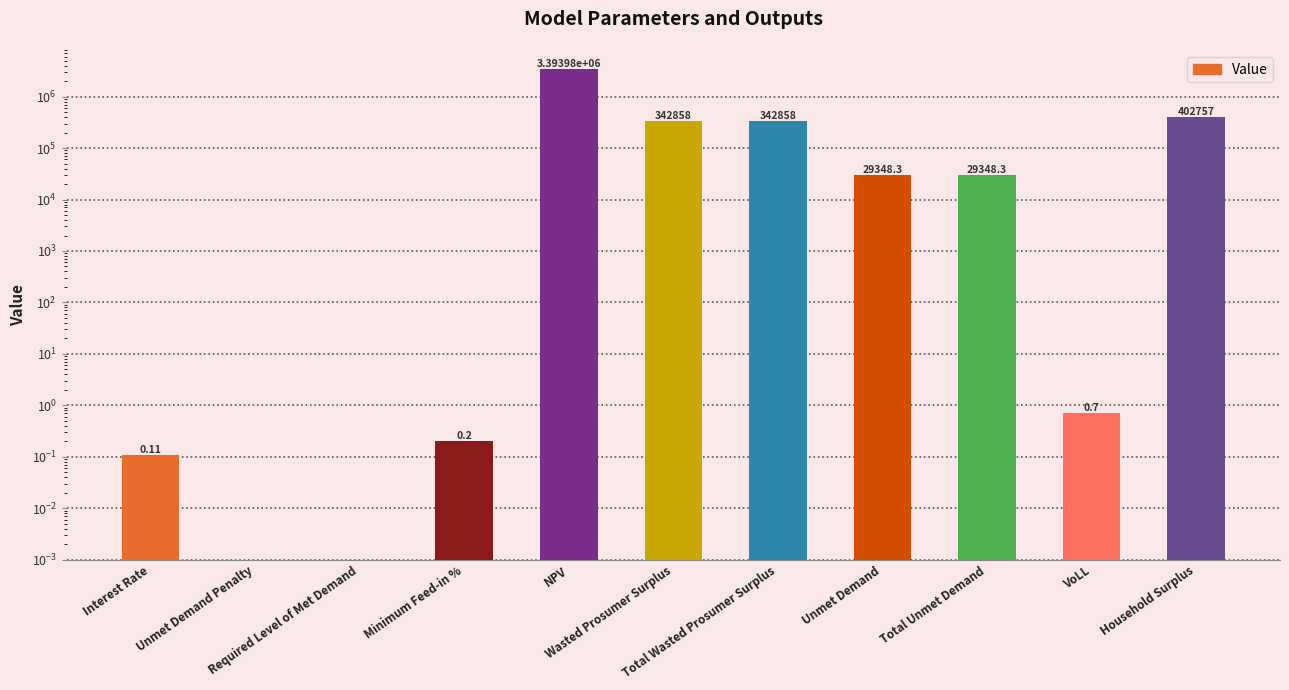

Which has a higher value, Required Level of Met Demand or Total Unmet Demand?

Total Unmet Demand